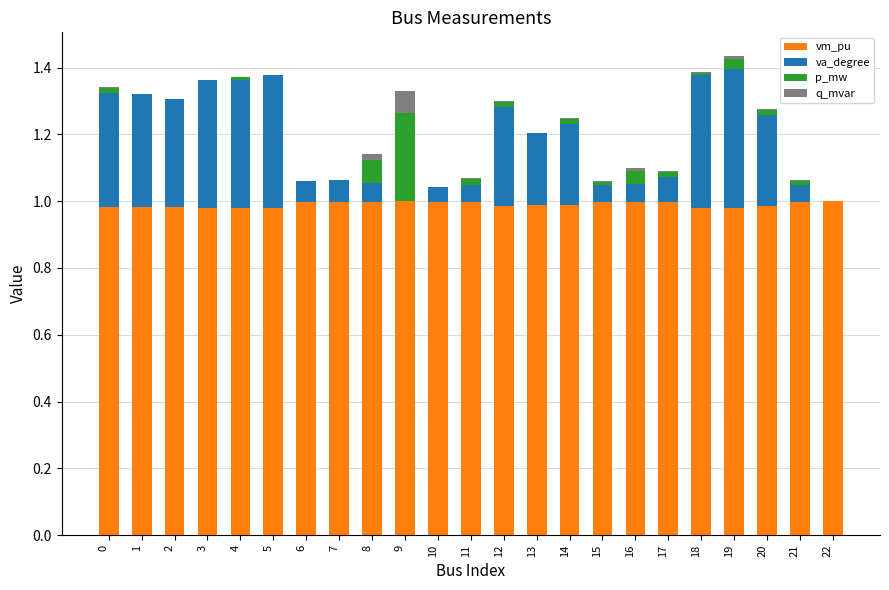

What is the total value across all series at 2?

1.3